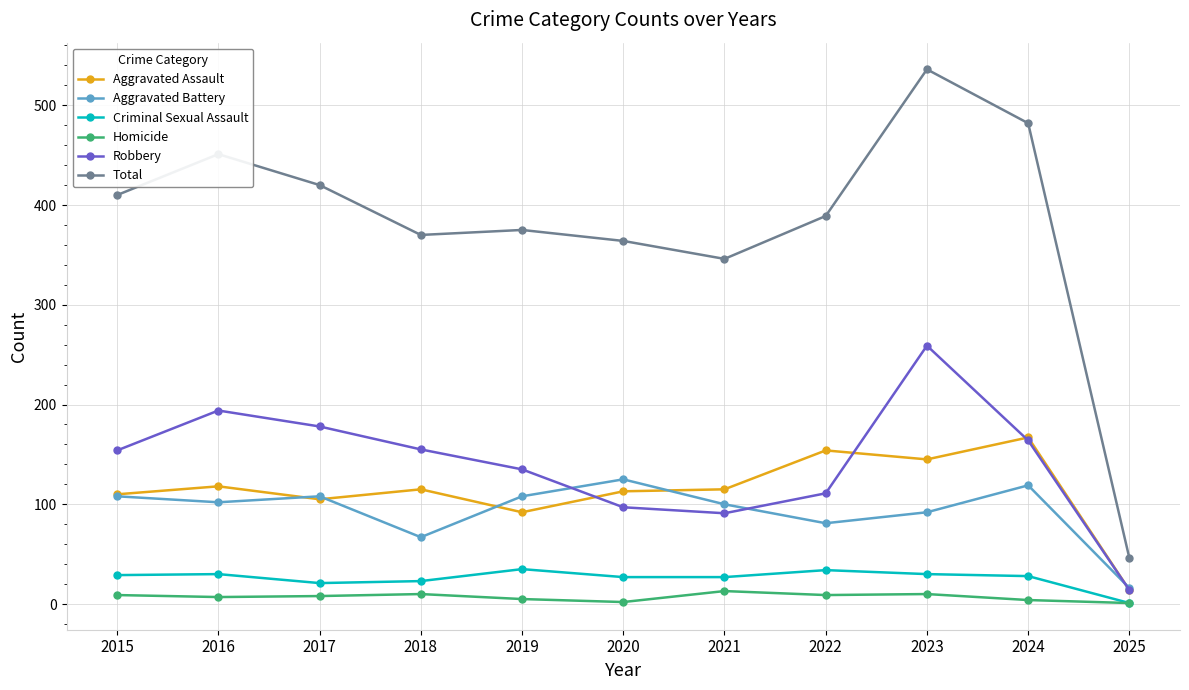

What is the difference between the highest and lowest values at 2024?

478